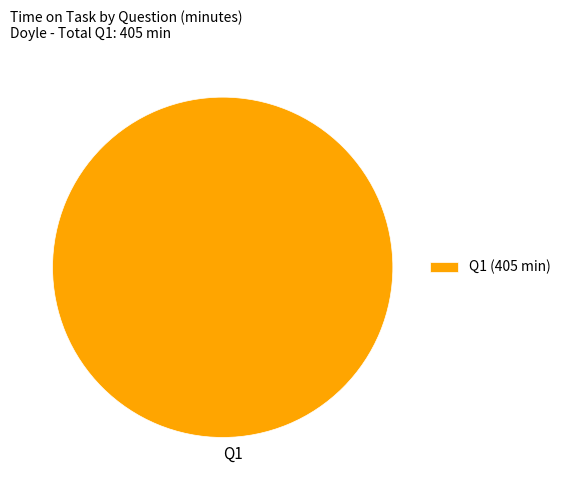

Which slice represents more than half of the pie?

Q1